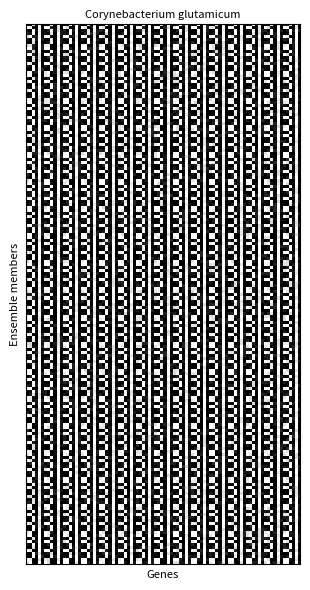

Between 3 and 4, which is larger?

3